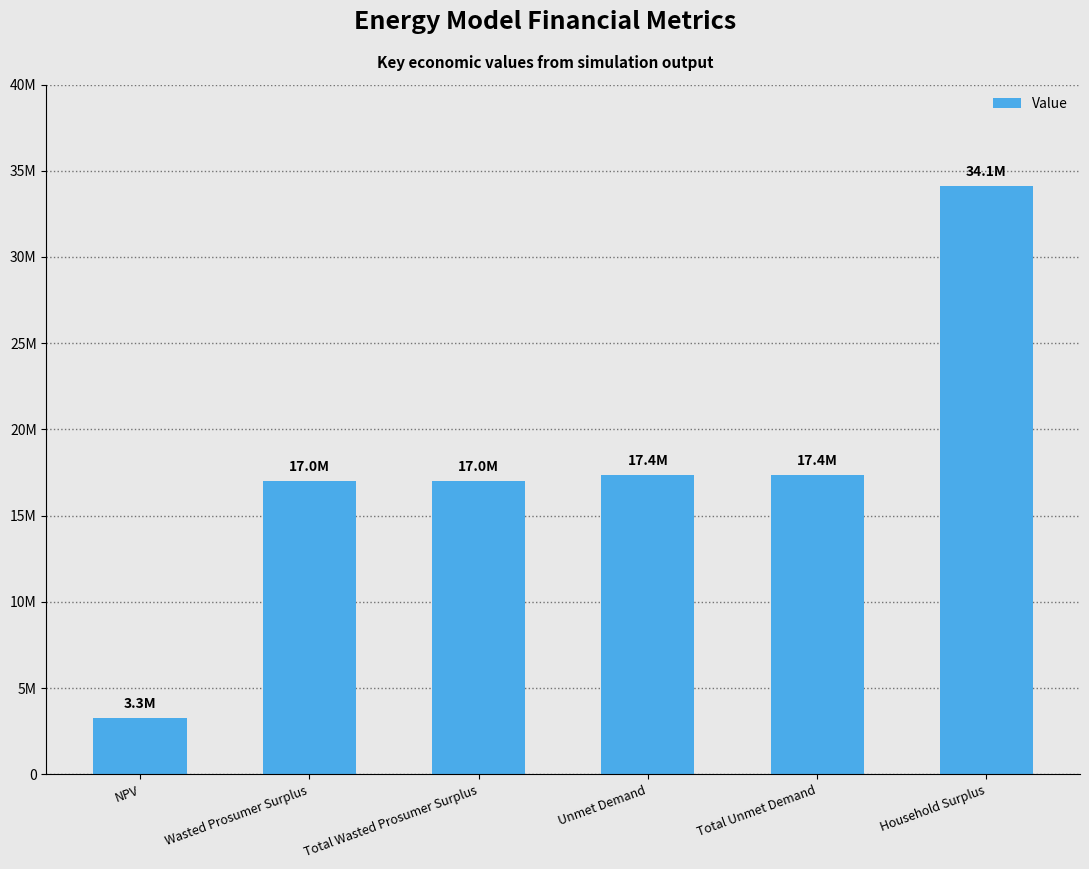

What position from the right is Wasted Prosumer Surplus?

5